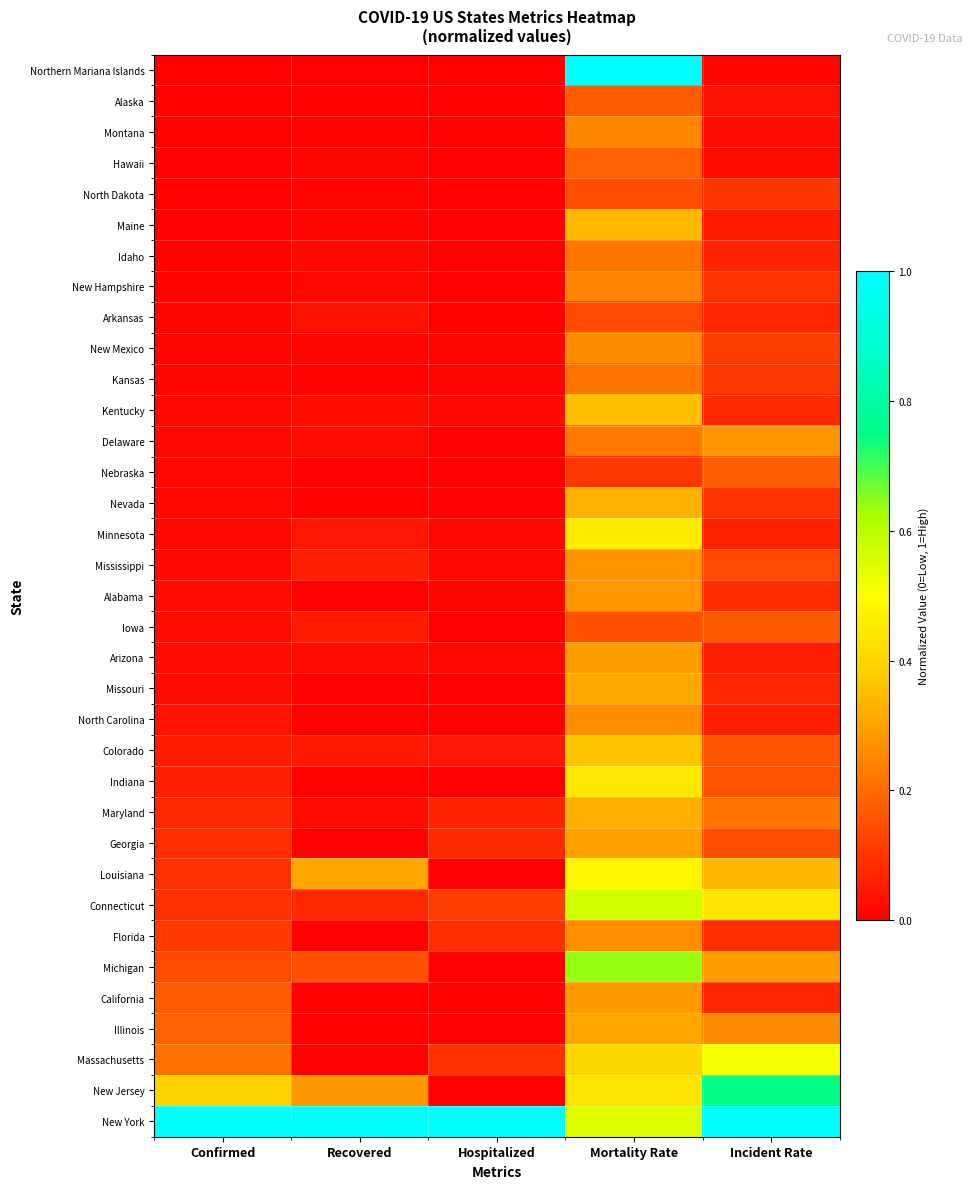

What is the difference between the highest and lowest values at Mortality Rate?

0.9